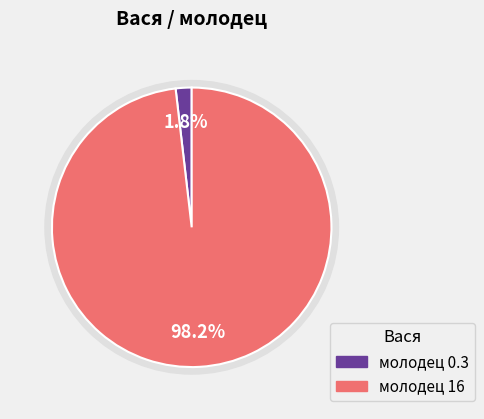

What is the change in value from молодец_0.3 to молодец_16?

+15.7